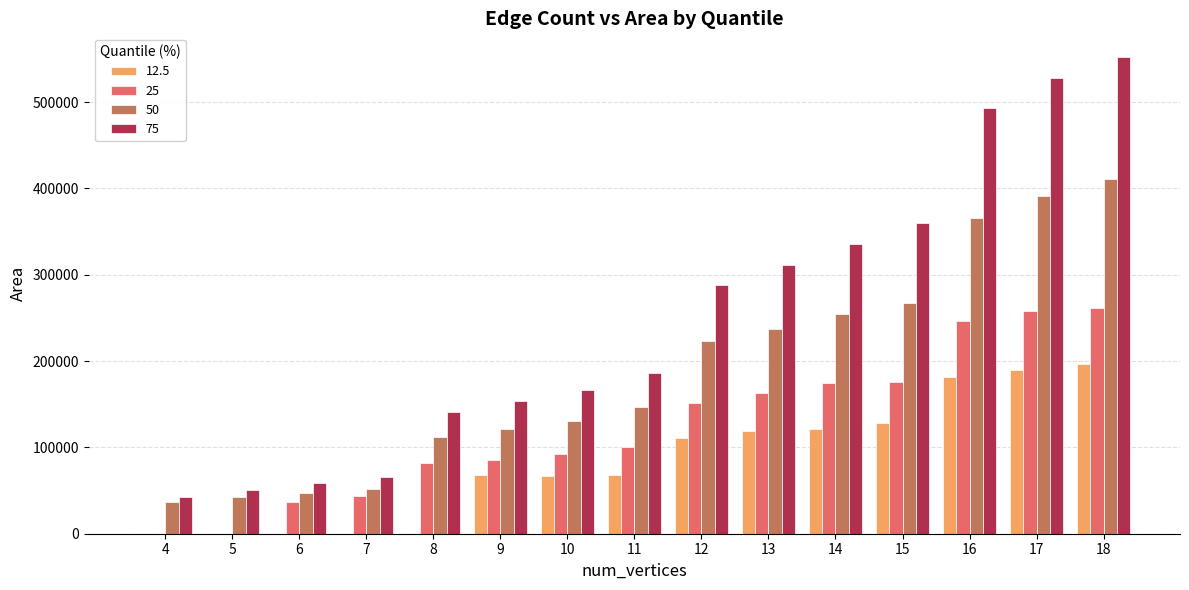

True or false: 25 has a value of 163342 at 13.

True